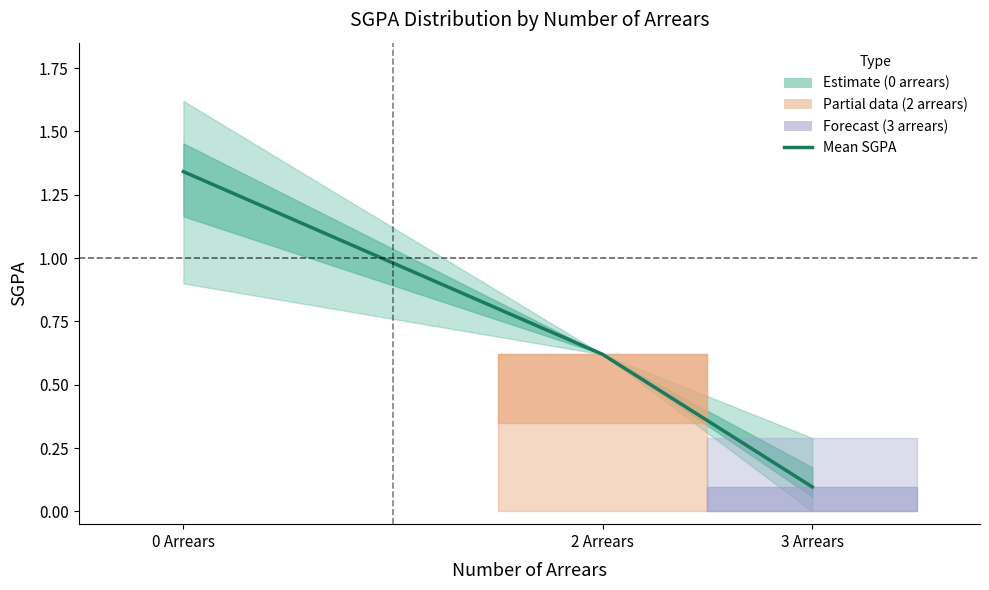

At which category does the chart reach its peak across all series?

0 Arrears